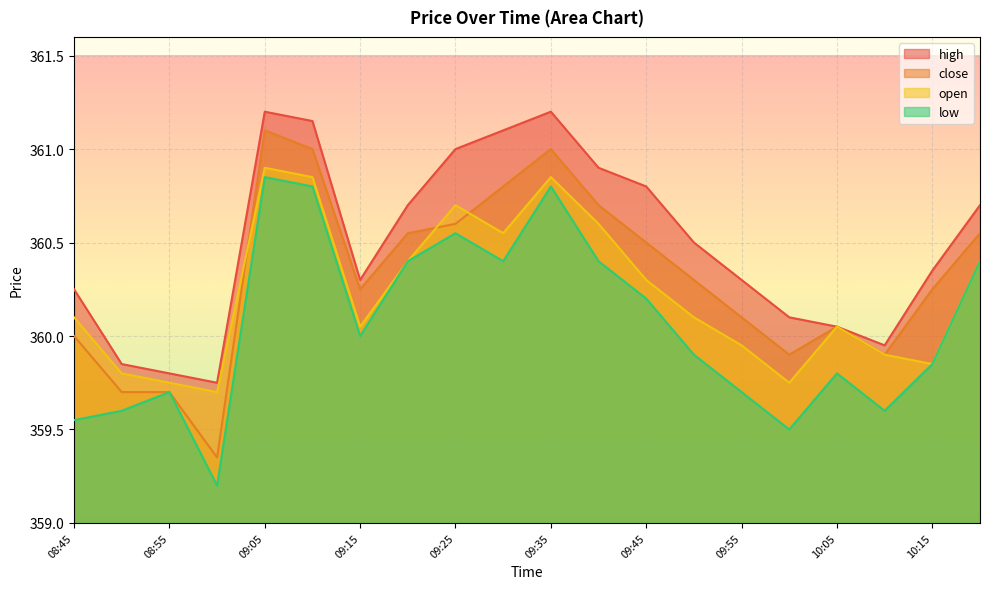

What is the highest value of the close series?

361.1